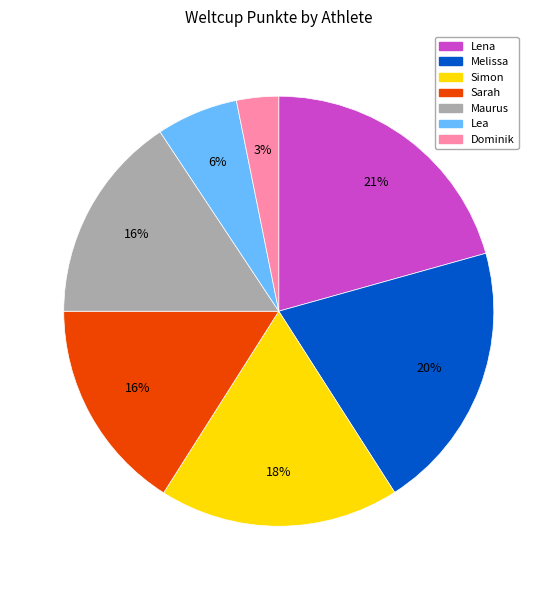

Is there a majority slice in this chart?

No